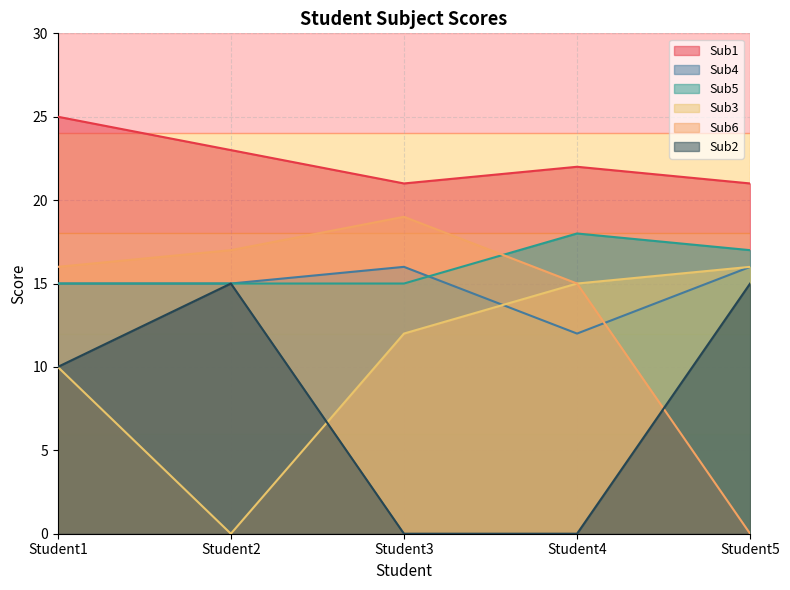

Rank the series at Student3 from highest to lowest value.

Sub1, Sub6, Sub4, Sub5, Sub3, Sub2